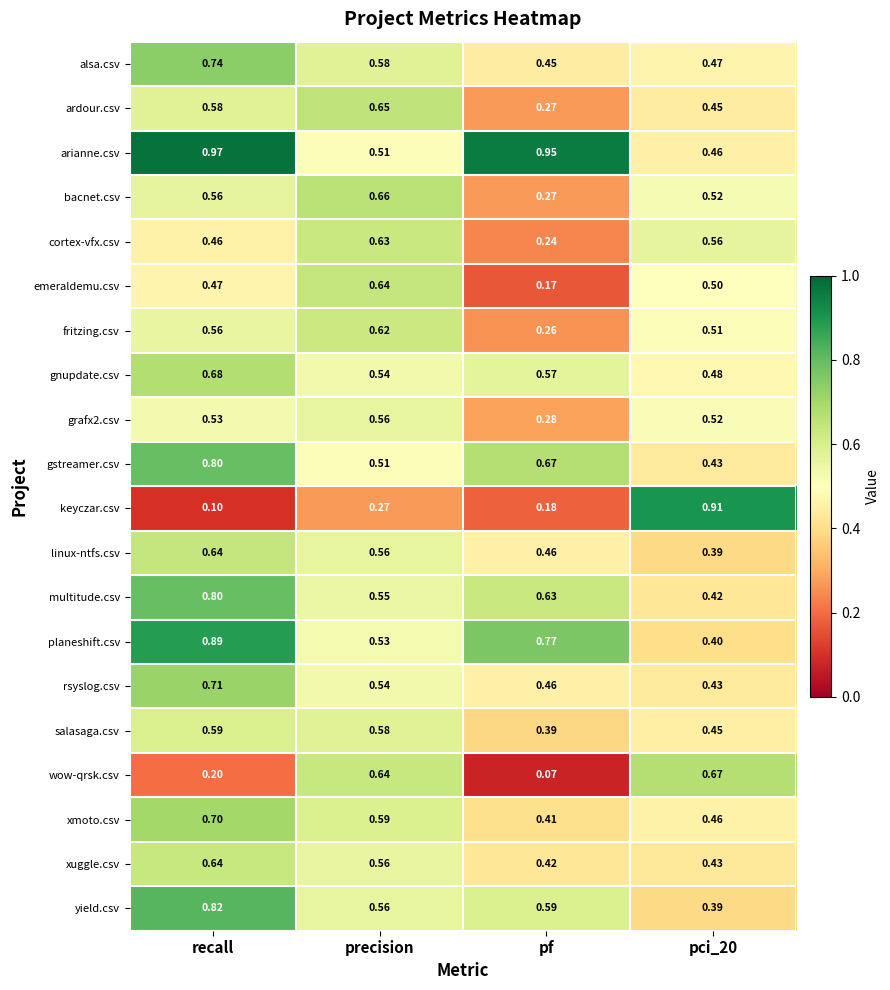

Which series has the widest spread of values?

keyczar.csv